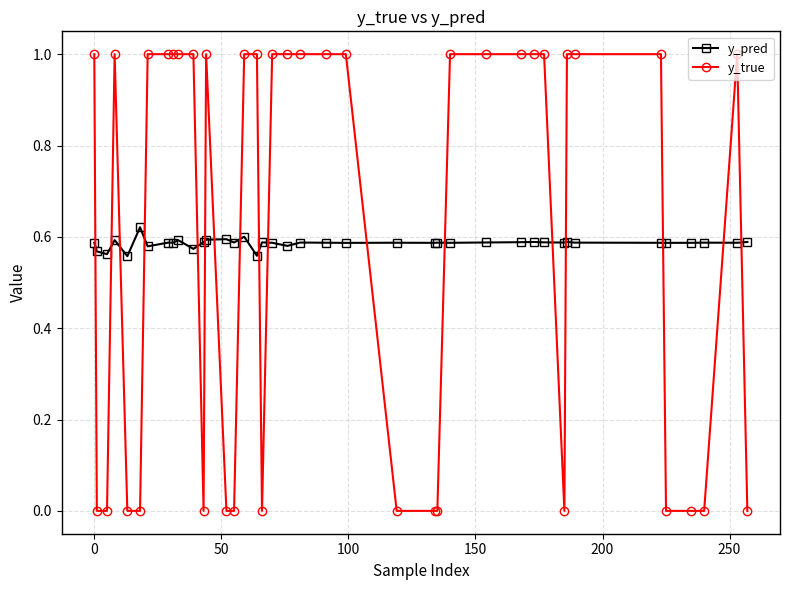

True or false: y_pred has more than 0 points higher than both neighbors.

True